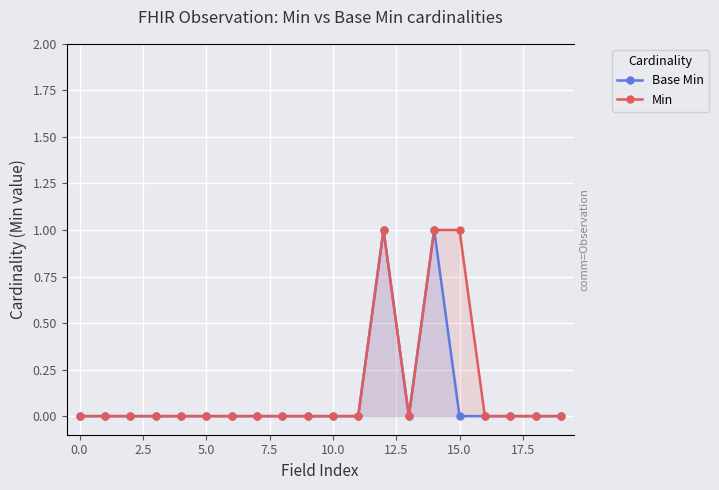

At which category does Min reach its first local valley?

13